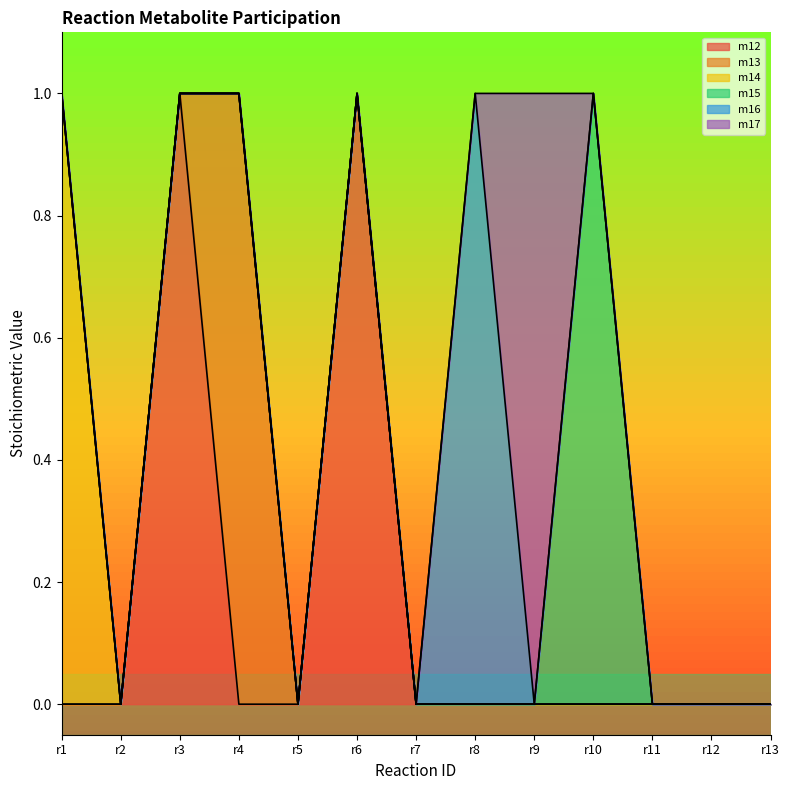

At which category does m17 reach its first local peak?

r9